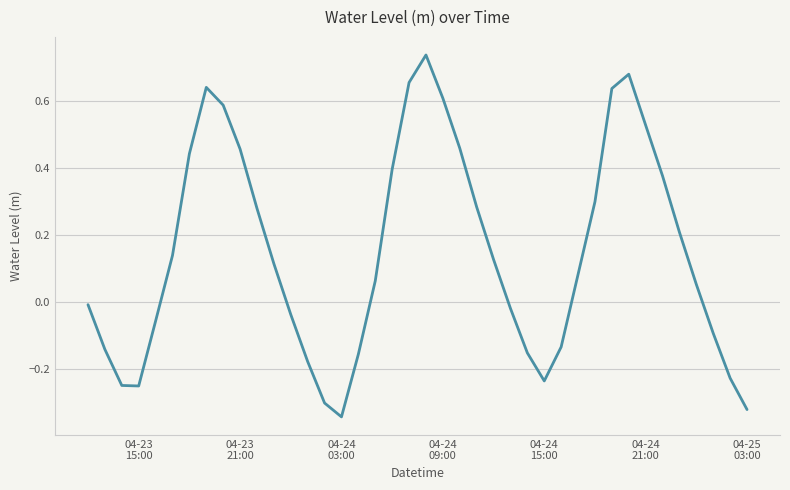

What is the difference between the maximum and minimum values?

1.1